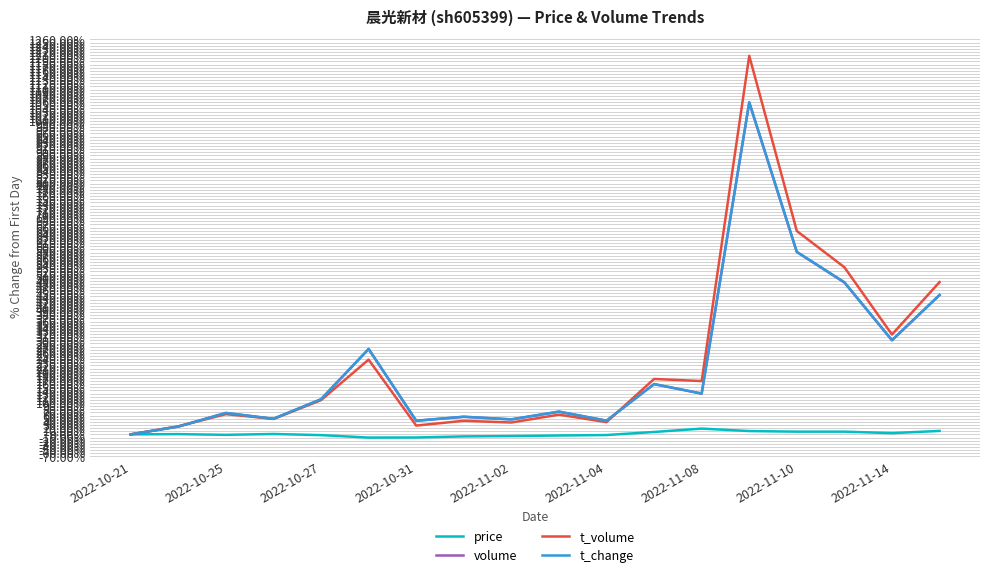

Which series has the largest range (max minus min)?

t_volume